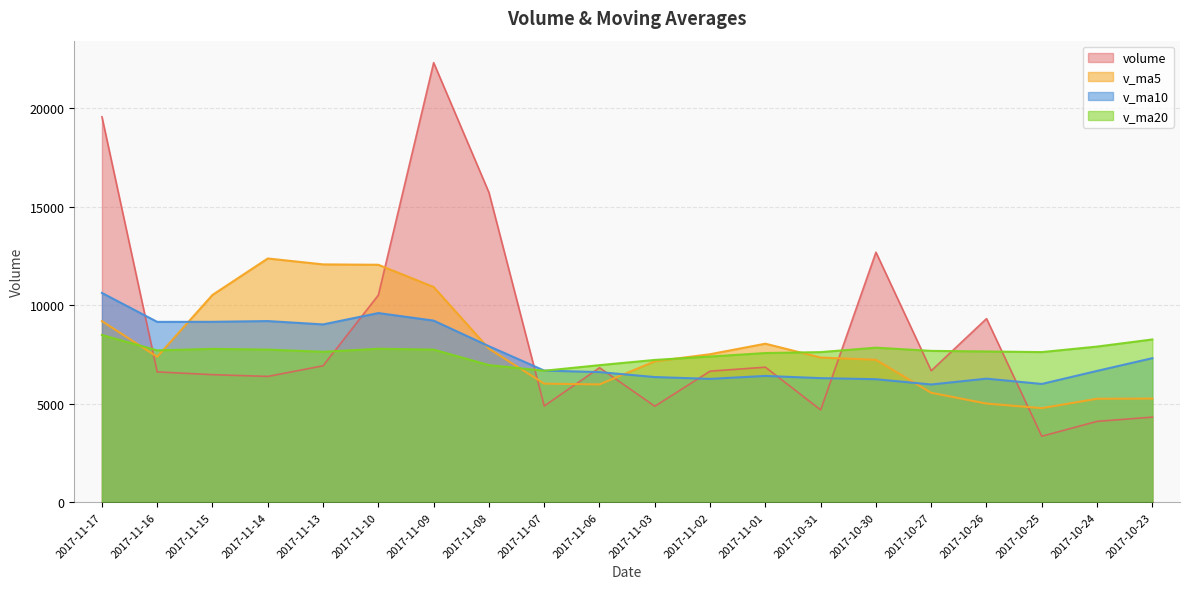

At which label does v_ma5 first exceed 7379?

2017-11-17